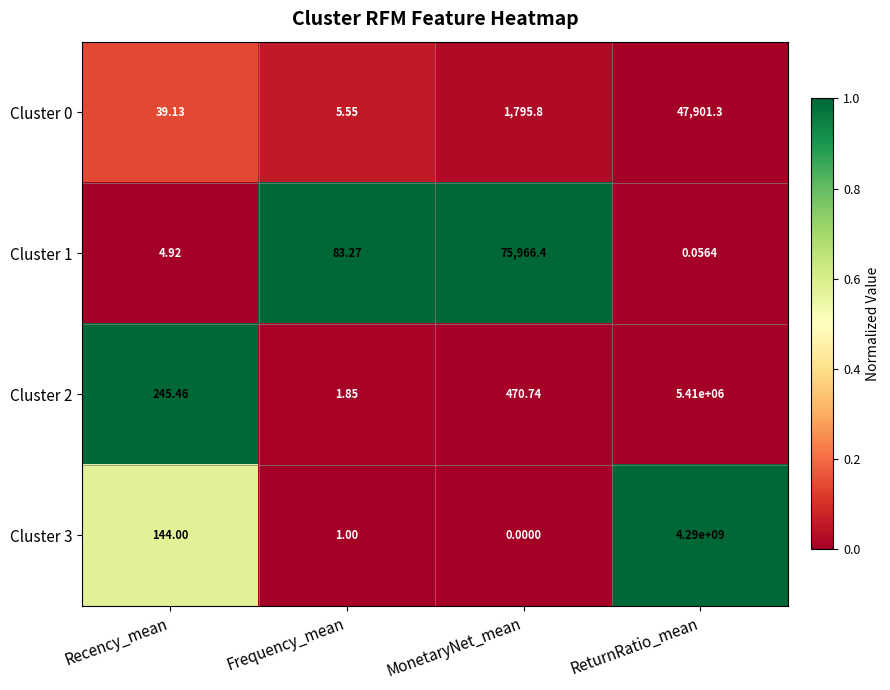

Where is Cluster 1 nearest to the value 37983?

Frequency_mean